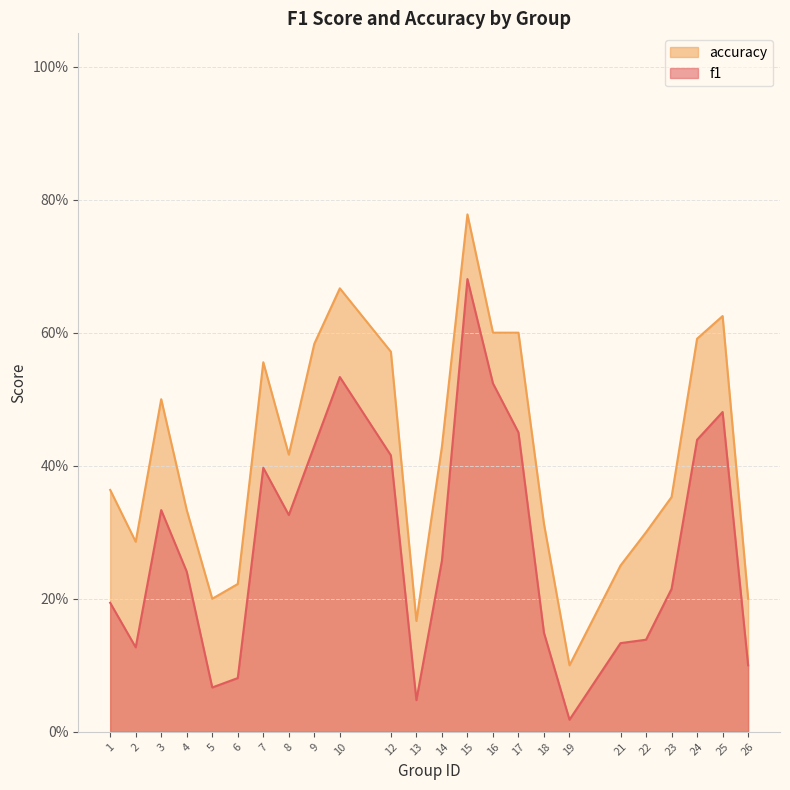

What is the sum of all accuracy values?

10.0